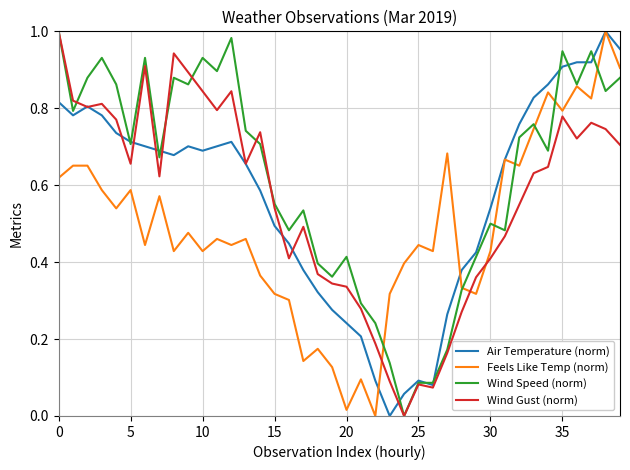

Which series has the largest total across all categories?

Wind Speed (norm)